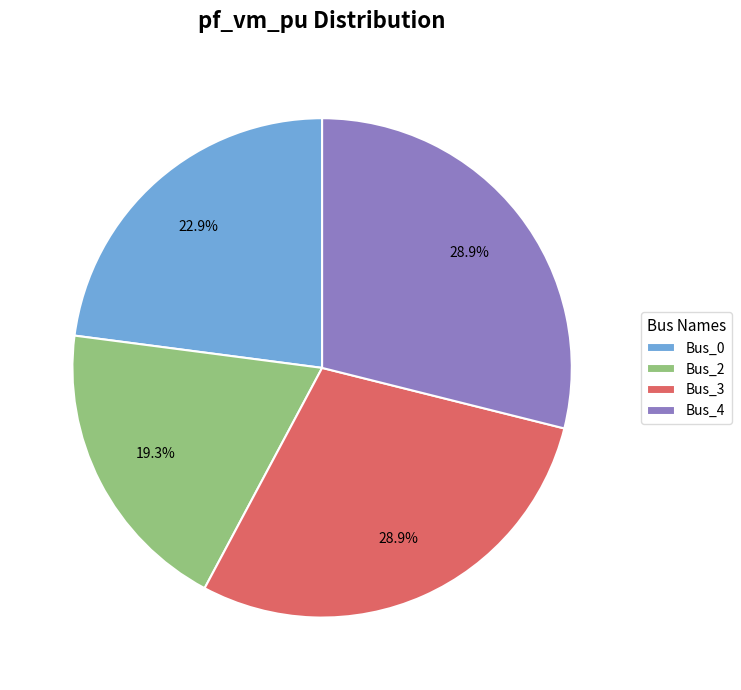

Does any single category account for the majority?

No